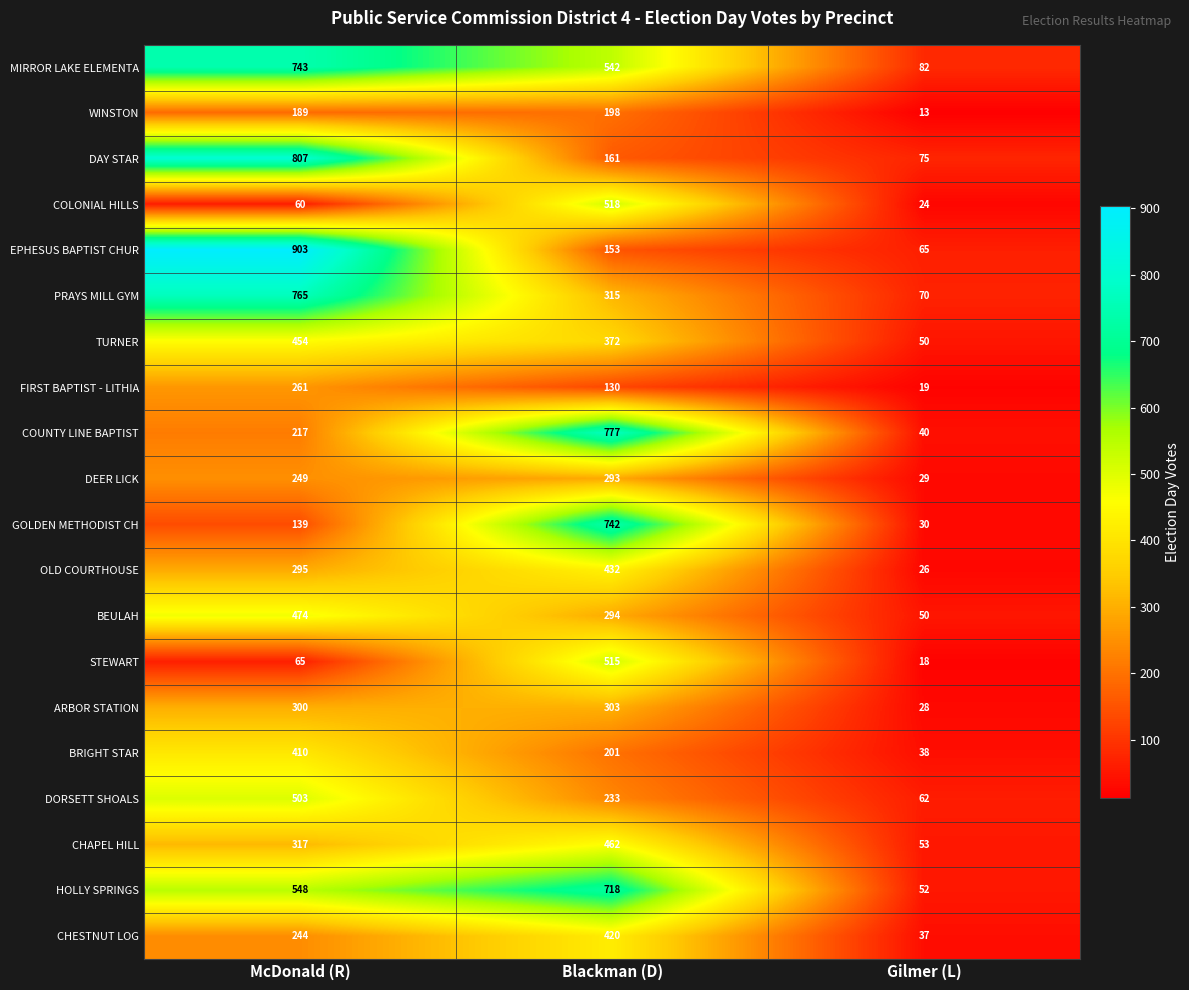

True or false: EPHESUS BAPTIST CHUR has a value of 262 at Blackman (D).

False